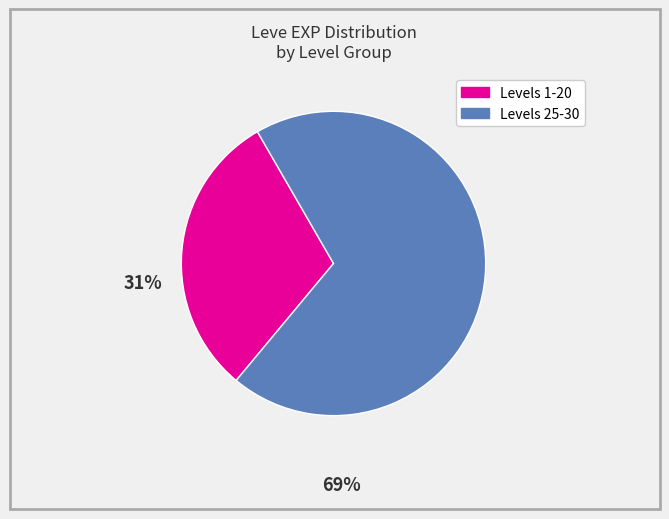

Which slice is the smallest?

Levels 1-20